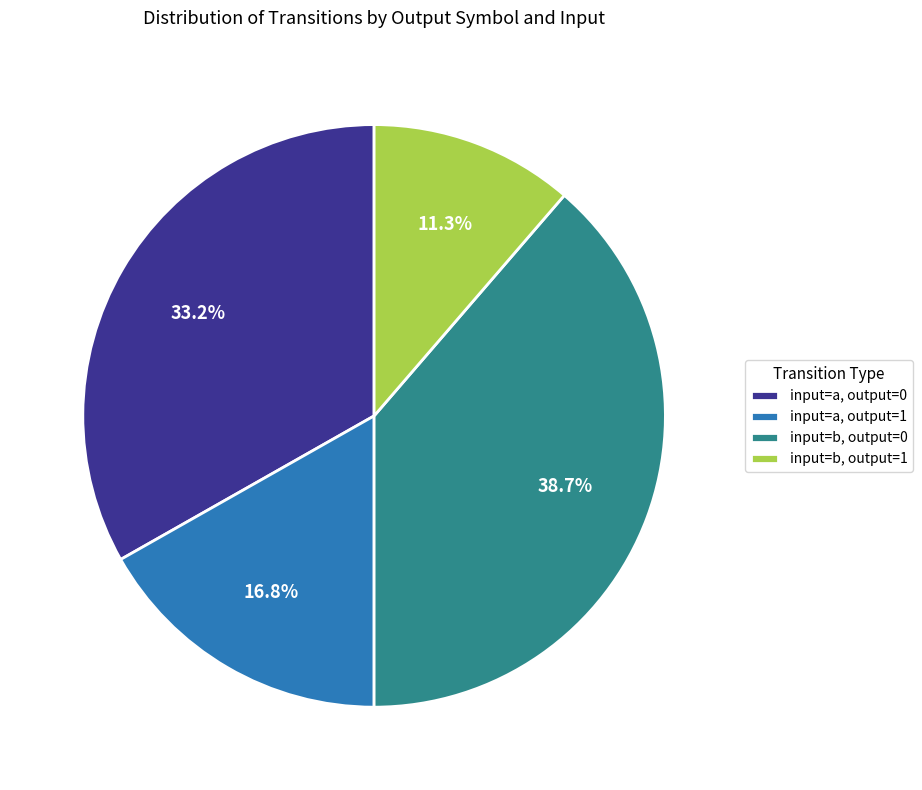

Is there a majority slice in this chart?

No